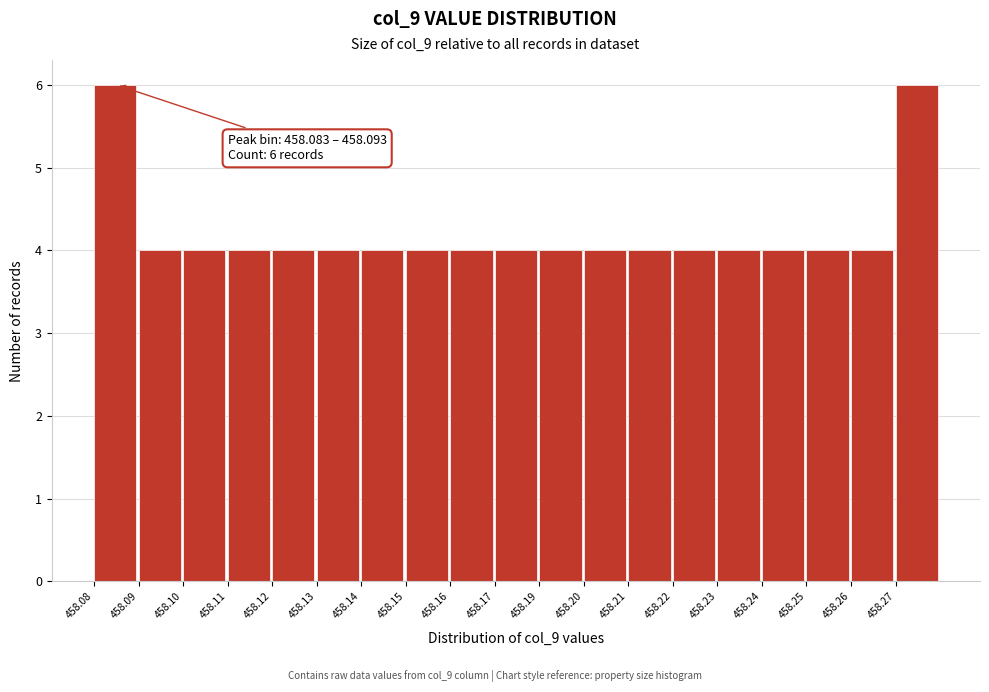

Reading right to left, extract all data points from this chart.

6	4	4	4	4	4	4	4	4	4	4	4	4	4	4	4	4	4	6